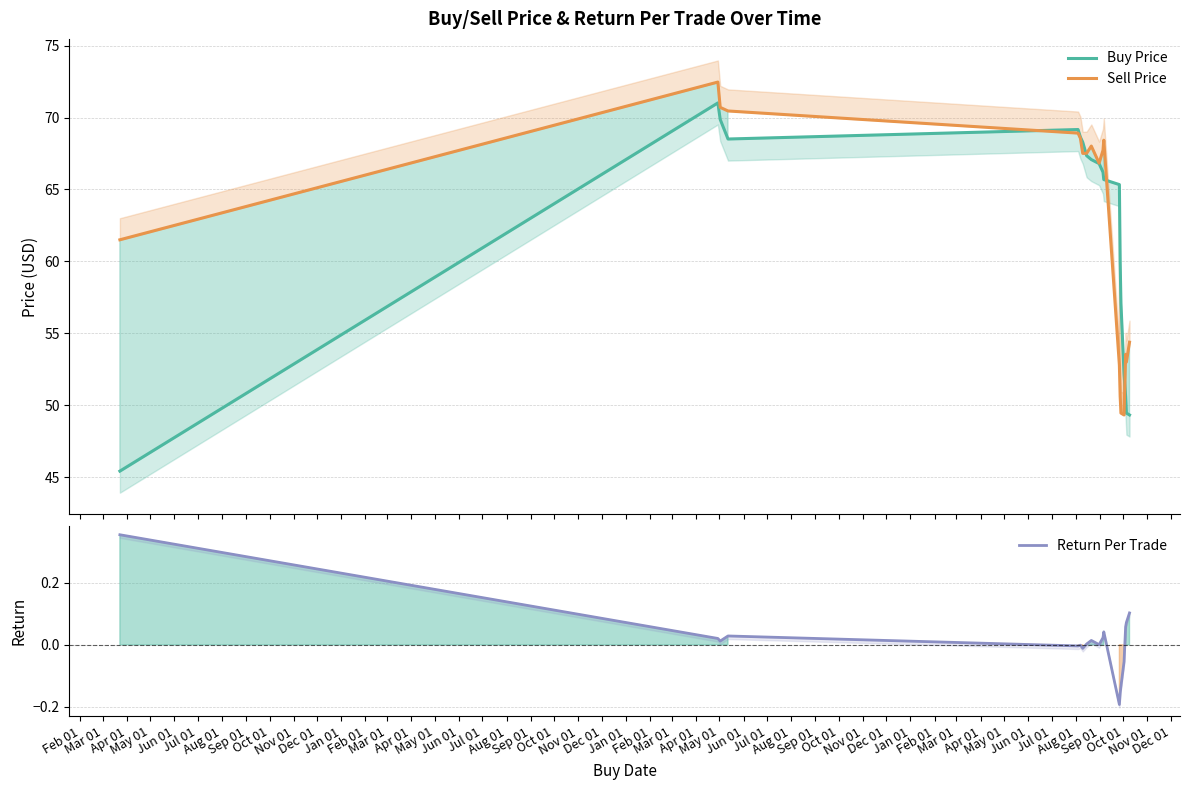

Between Oct 01 and Aug 01, which series saw the biggest shift?

Buy Price